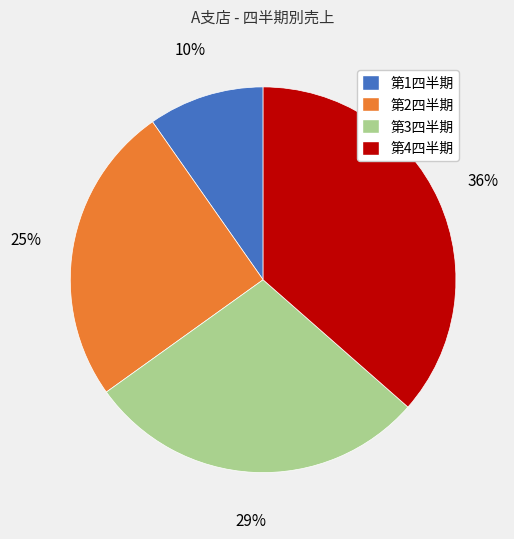

Is the sum of 第1四半期 and 第2四半期 greater than half?

No